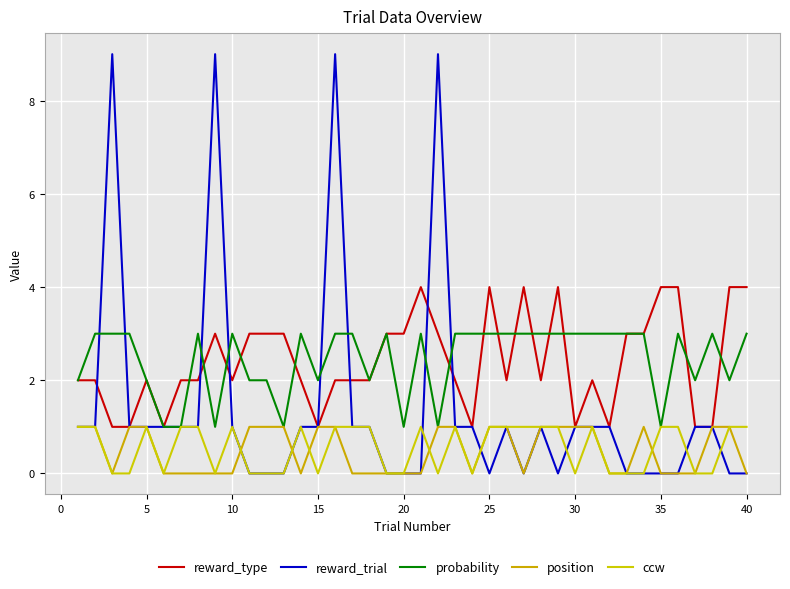

At how many categories does at least one series exceed 1?

39